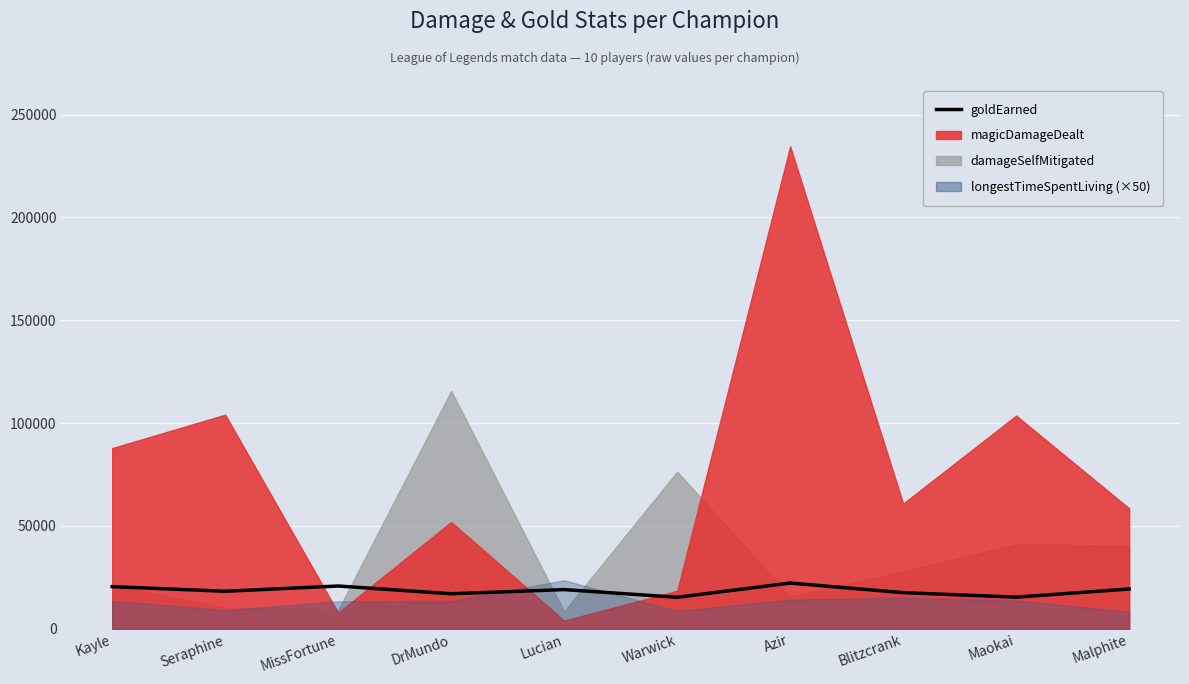

How many lines are shown in the chart?

1